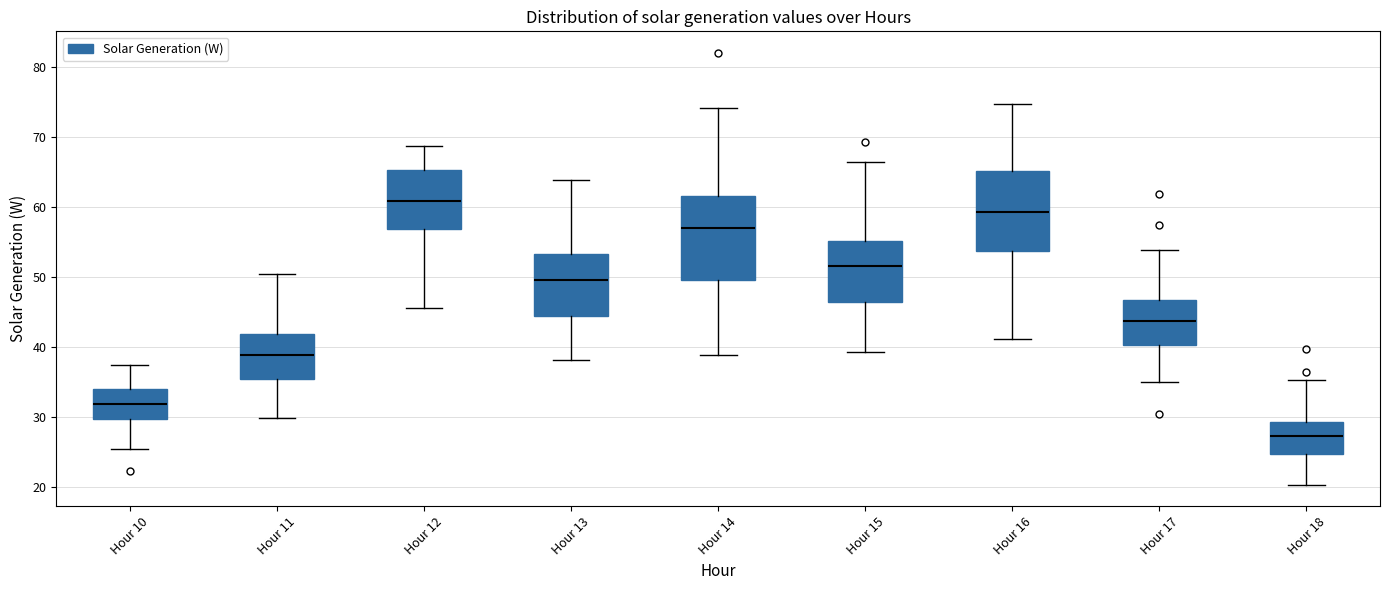

Which box's median line is the lowest?

Hour 18